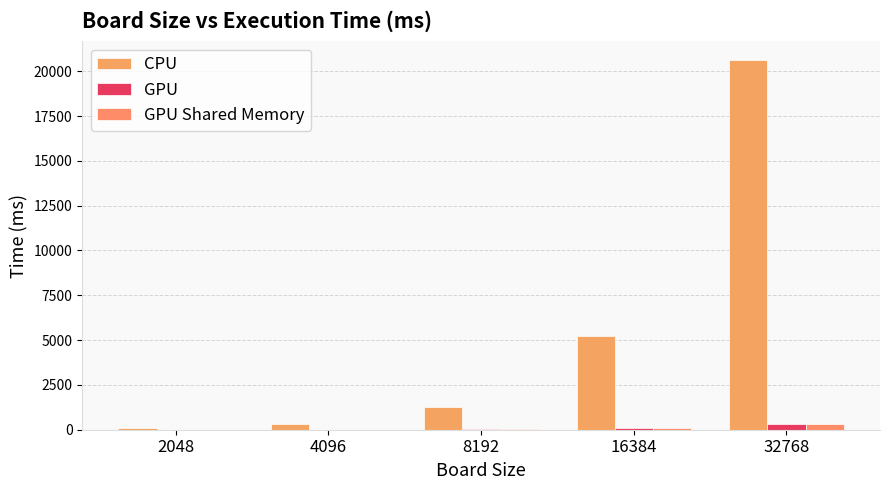

Which series has the widest spread of values?

CPU